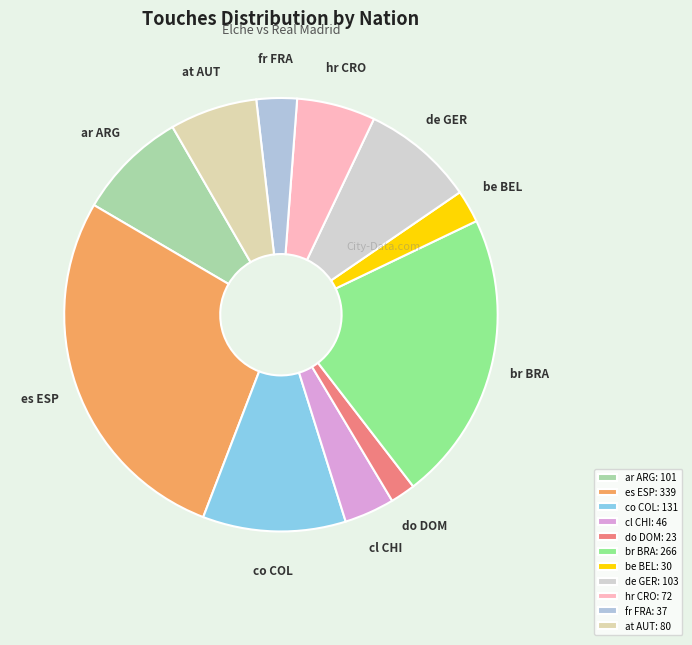

Which slice is the smallest?

do DOM